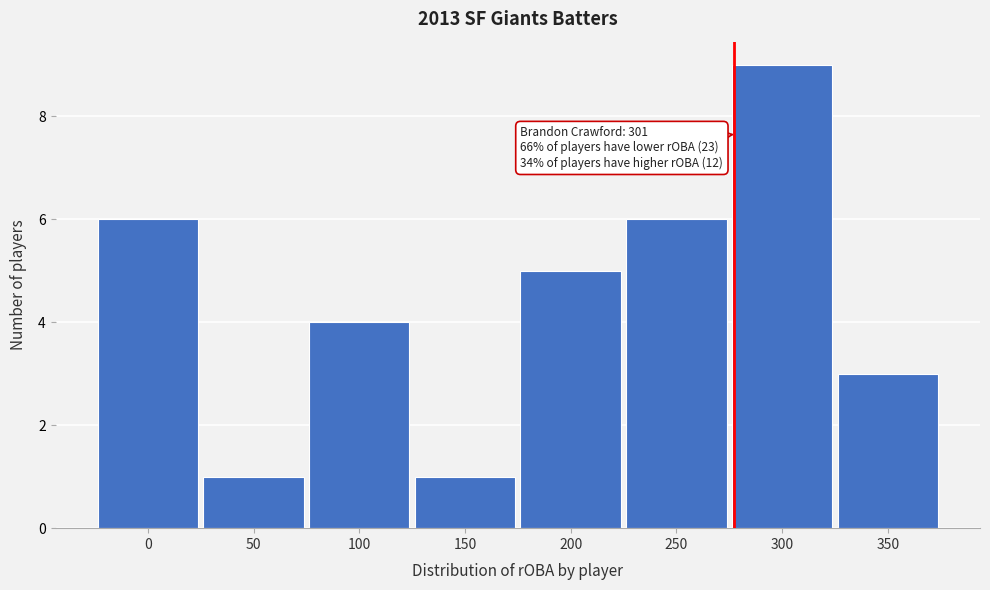

Reading right to left, list all the values displayed in this chart.

350=3	300=9	250=6	200=5	150=1	100=4	50=1	0=6